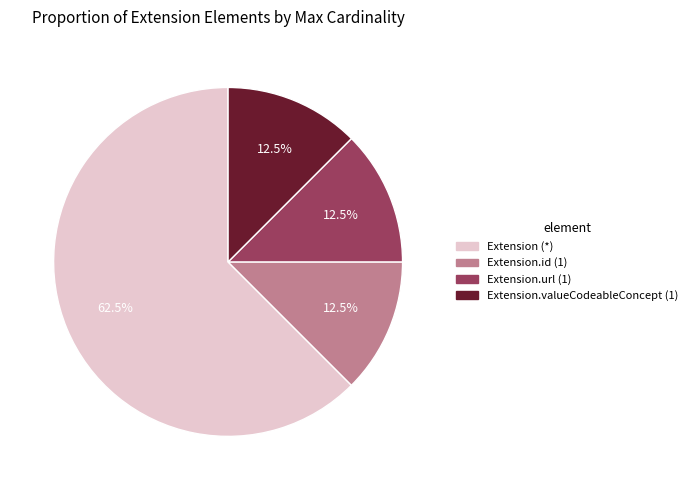

How many segments does this pie chart have?

4